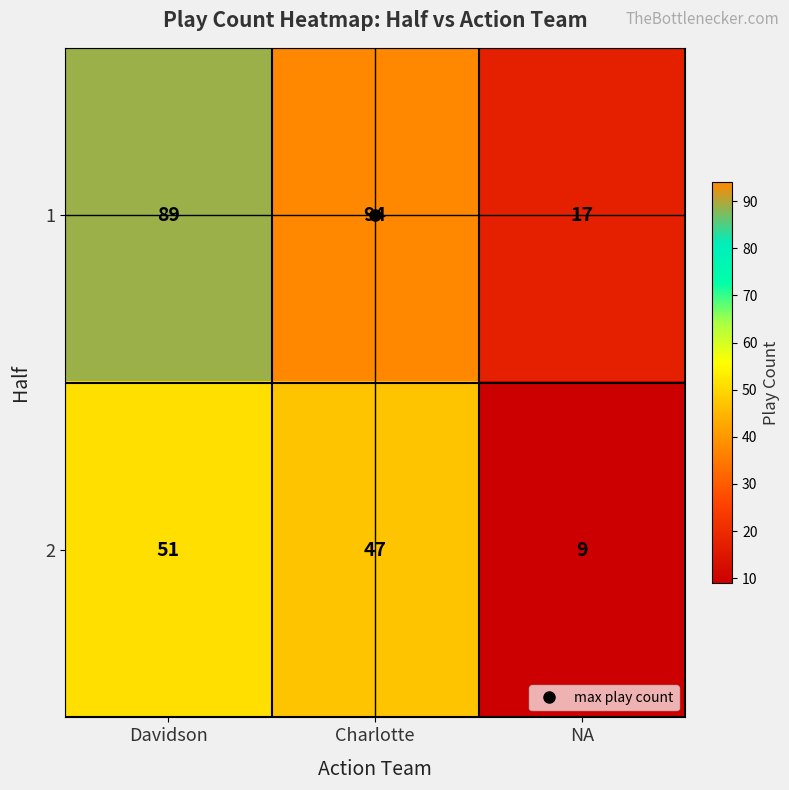

True or false: 2 has a value of 2 at NA.

False